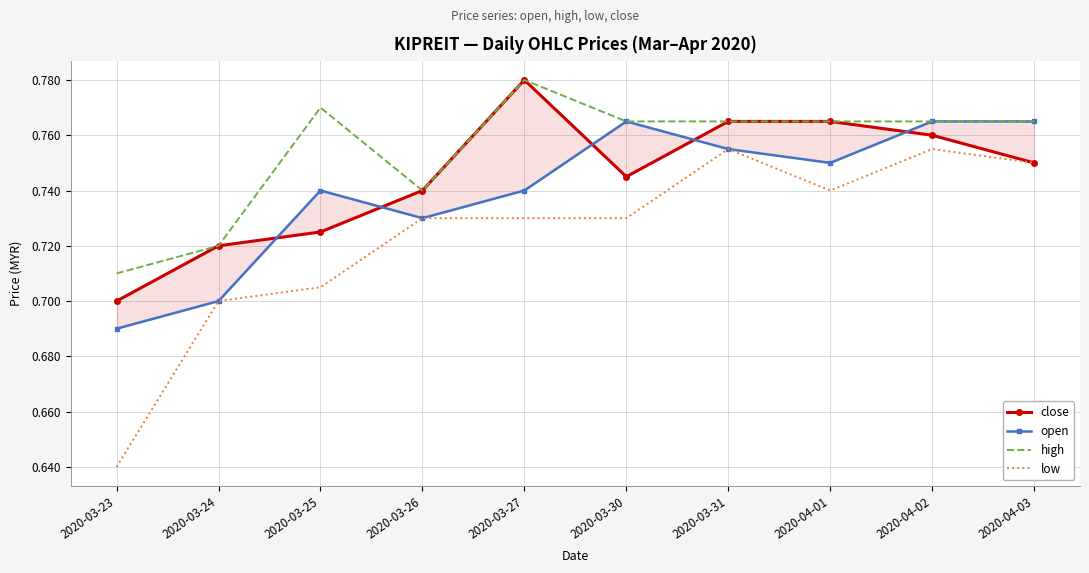

Which series has the widest spread of values?

low